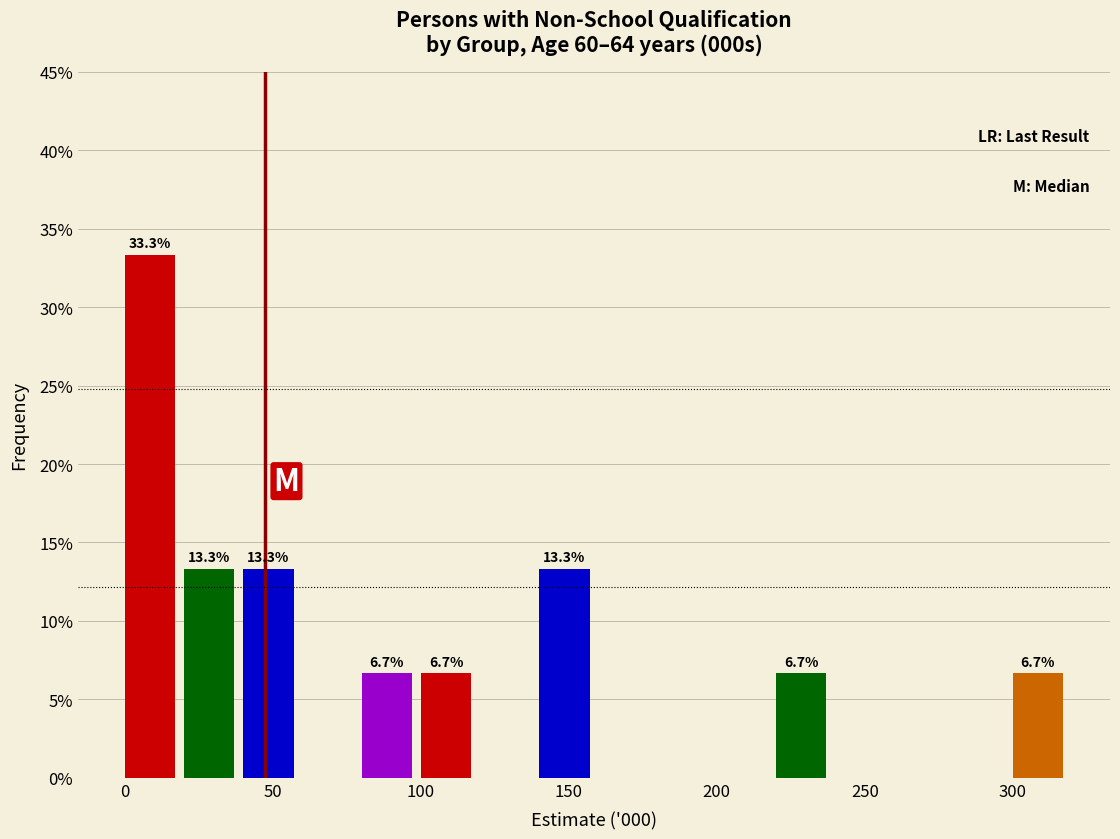

Which range on the x-axis has the tallest bar?

0 to 20